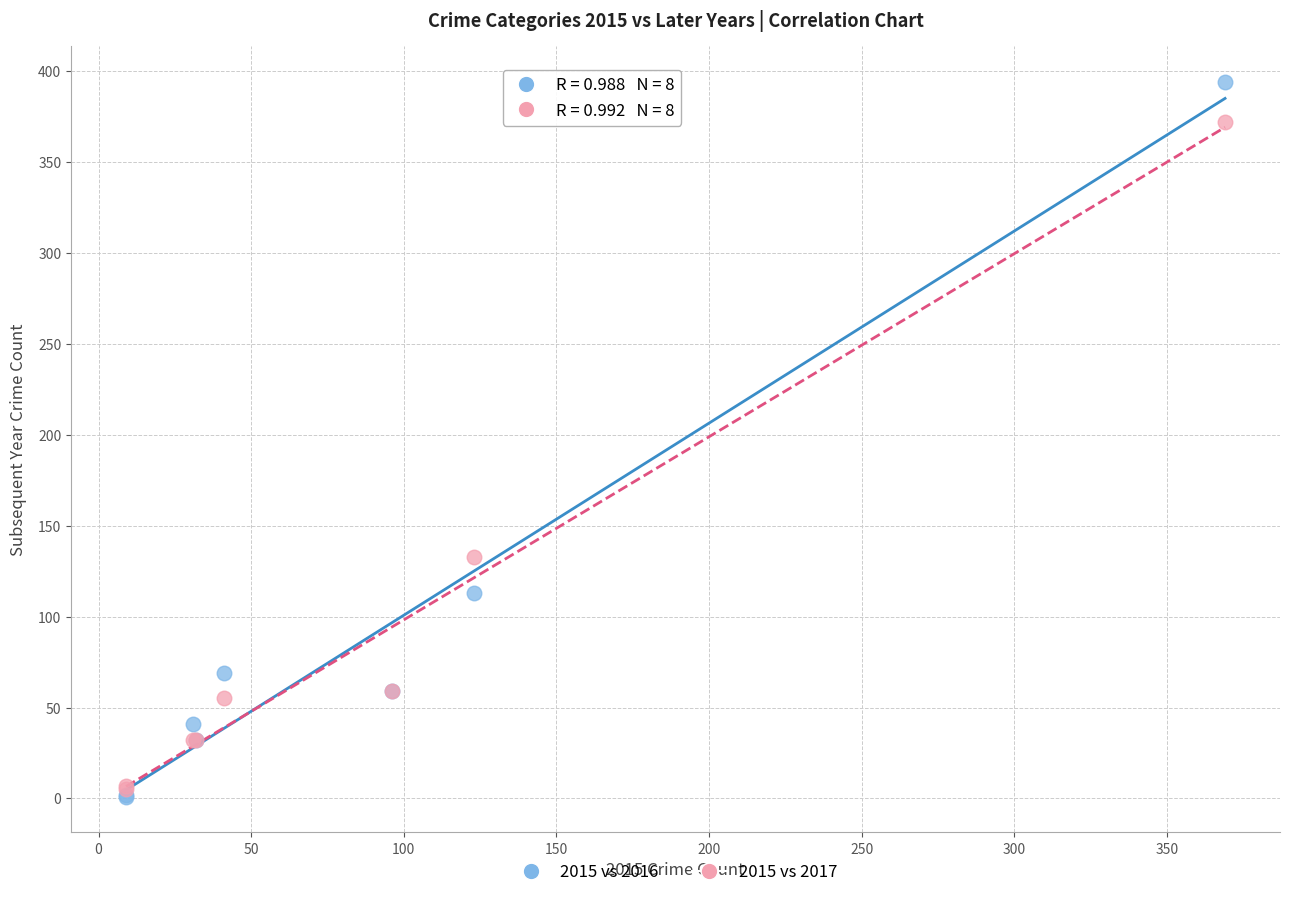

Which series reaches the minimum Y coordinate?

2015 vs 2016